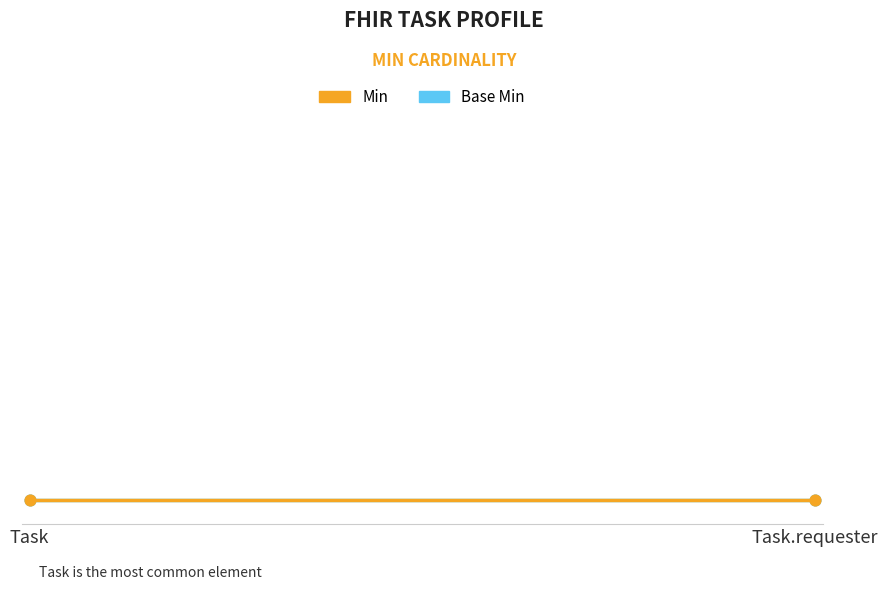

Which series reaches the maximum Y coordinate?

Min